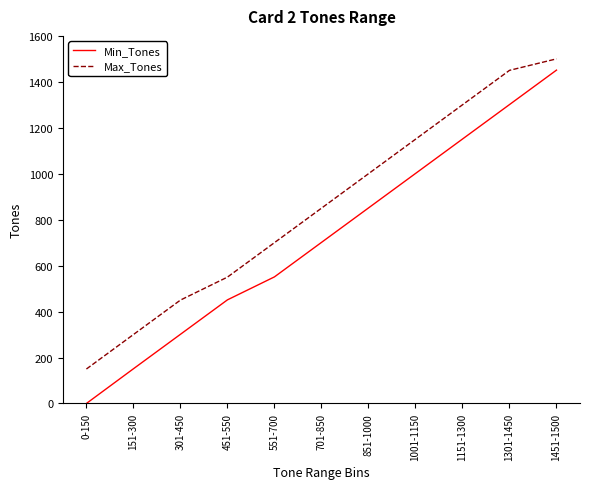

True or false: Max_Tones and Min_Tones cross at least once.

False